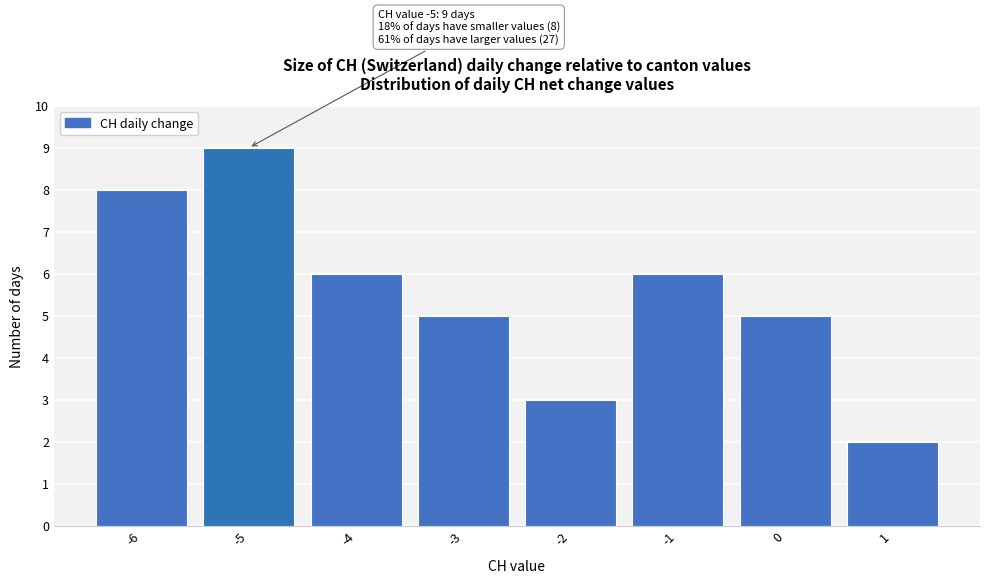

Which range on the x-axis has the tallest bar?

-5.5 to -4.5